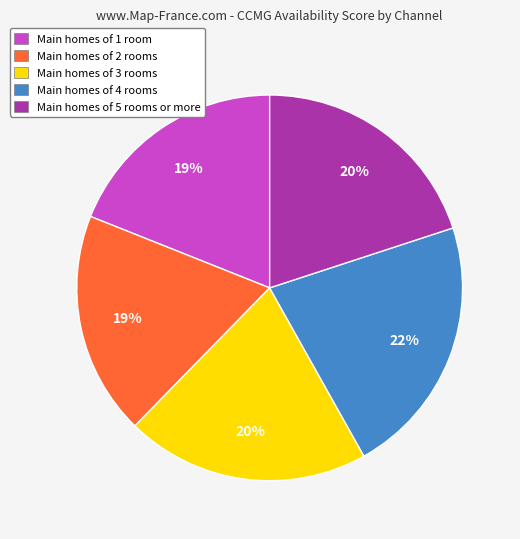

To the nearest percent, what is the average slice percentage?

20%